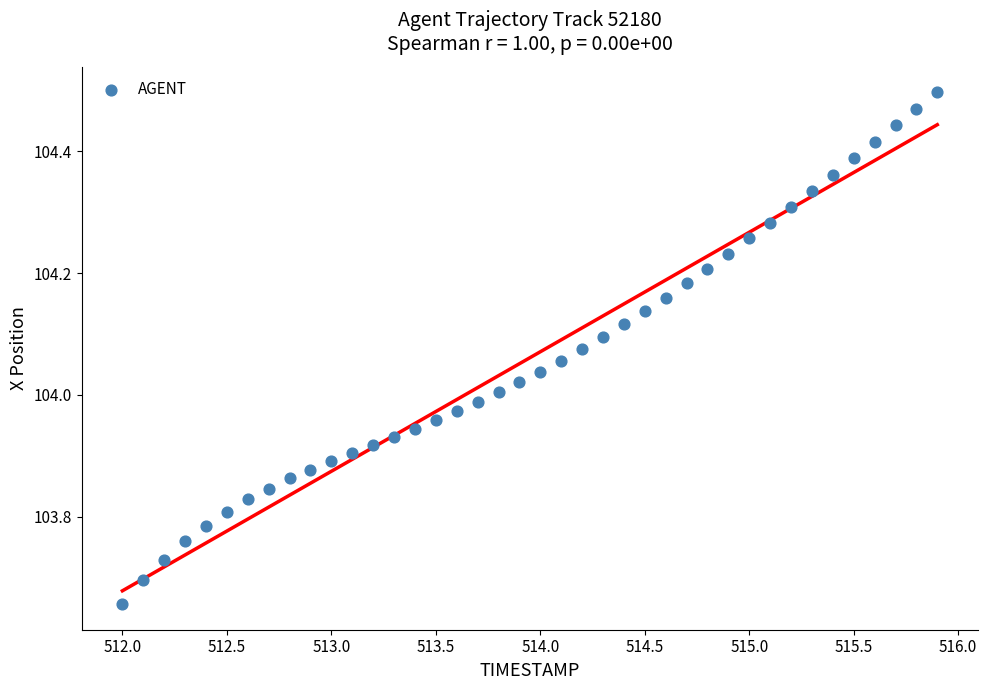

What is the range of X values (max minus min)?

3.9